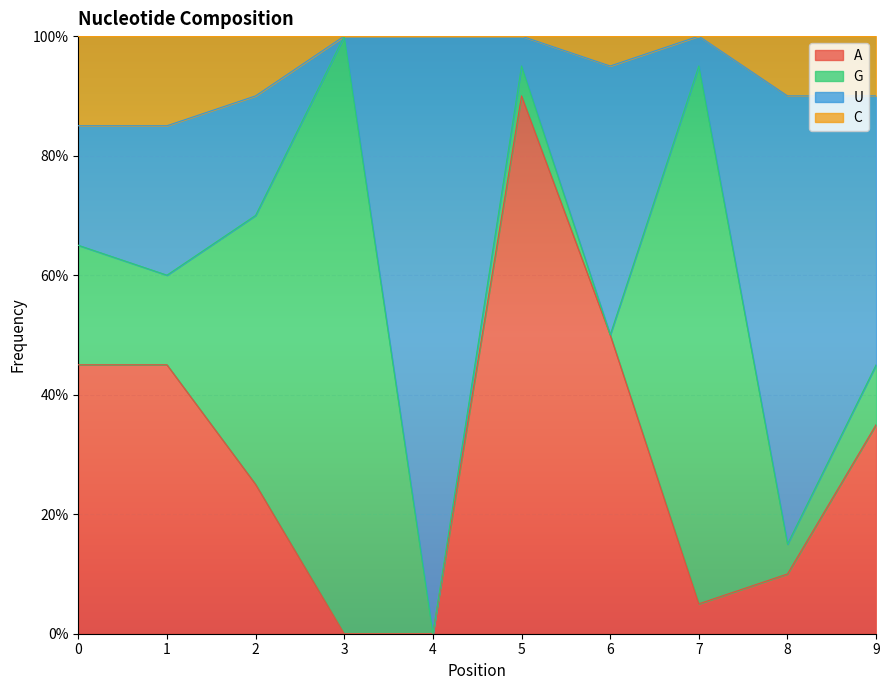

At which category does U reach its first local peak?

3